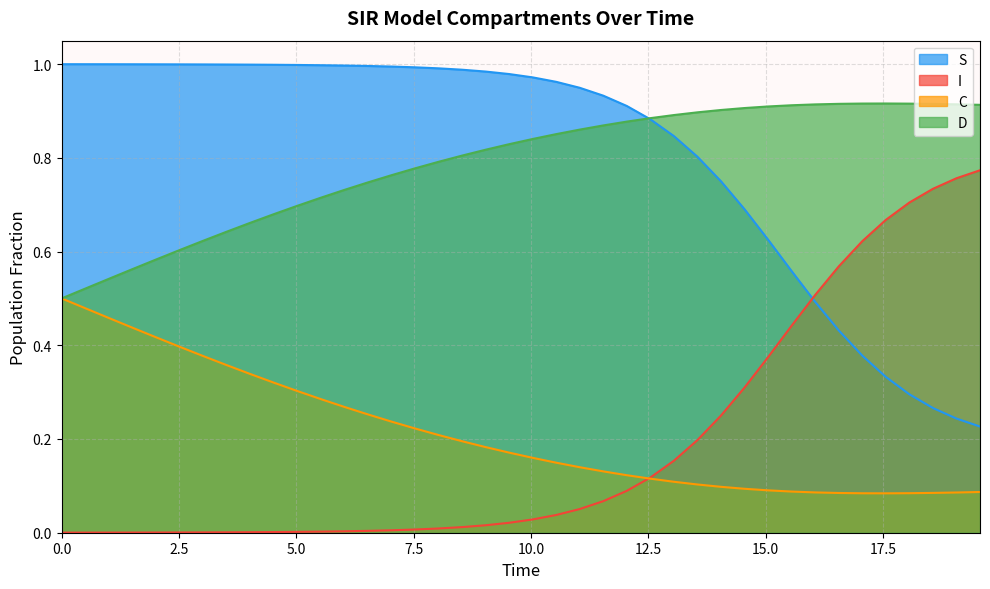

True or false: I has more than 2 points higher than both neighbors.

False